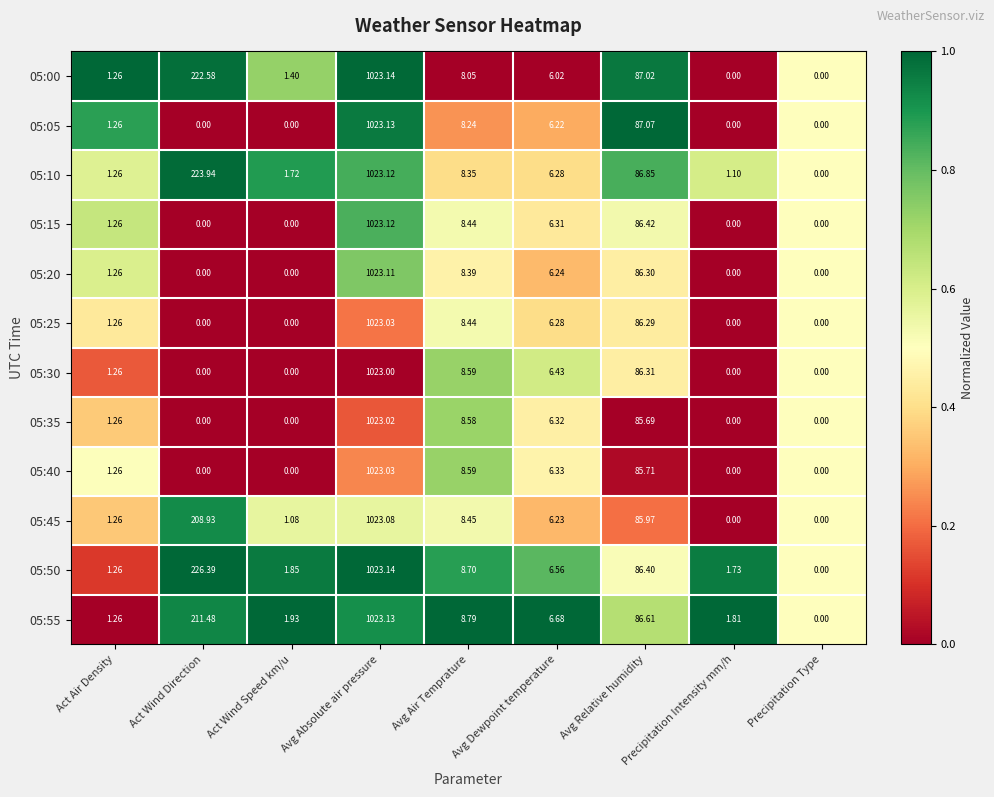

At which label does 05:55 reach its peak?

Avg Absolute air pressure